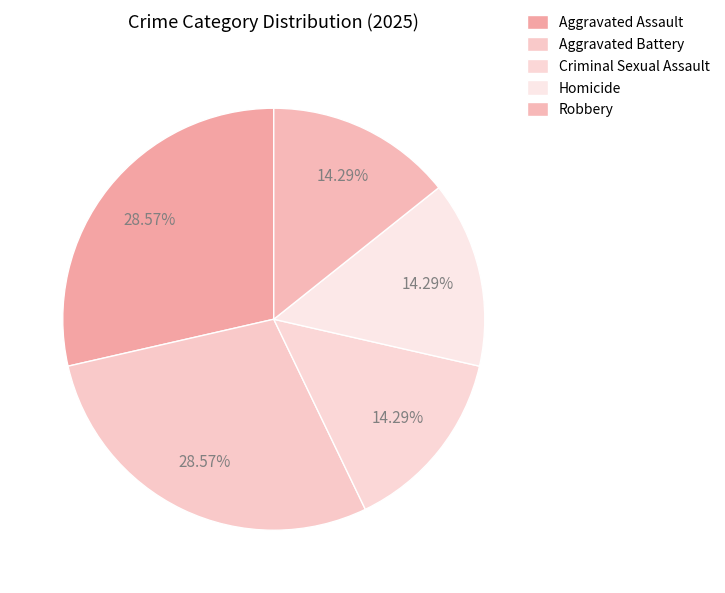

How many slices are in this pie chart?

5